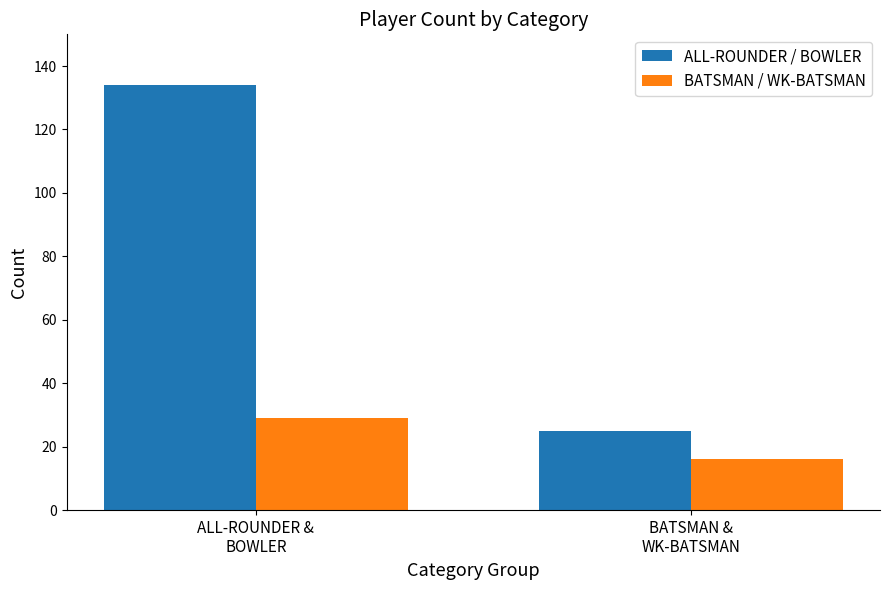

Which label corresponds to the smallest value in the chart?

BATSMAN &
WK-BATSMAN